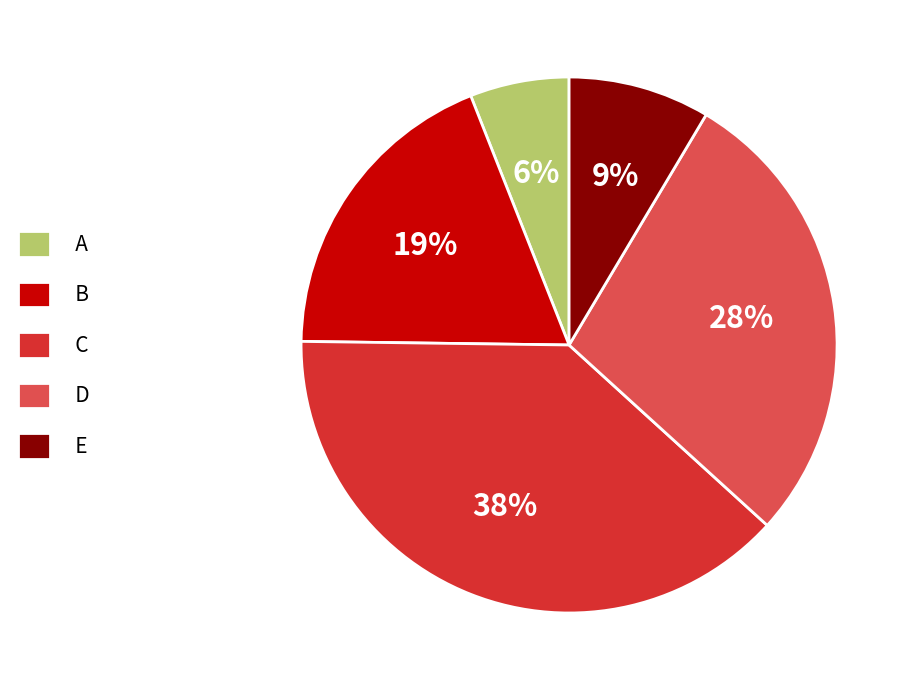

Between D and A, which is larger?

D